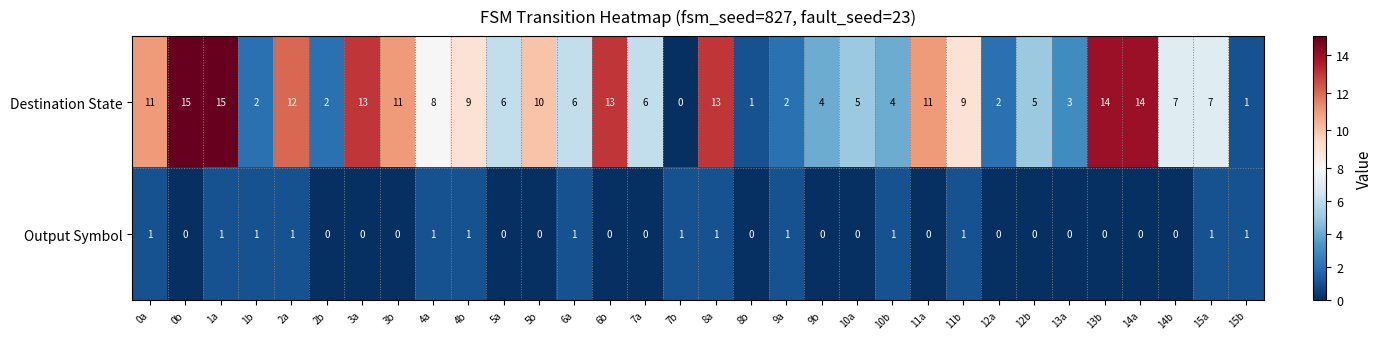

What is the greatest value displayed?

15